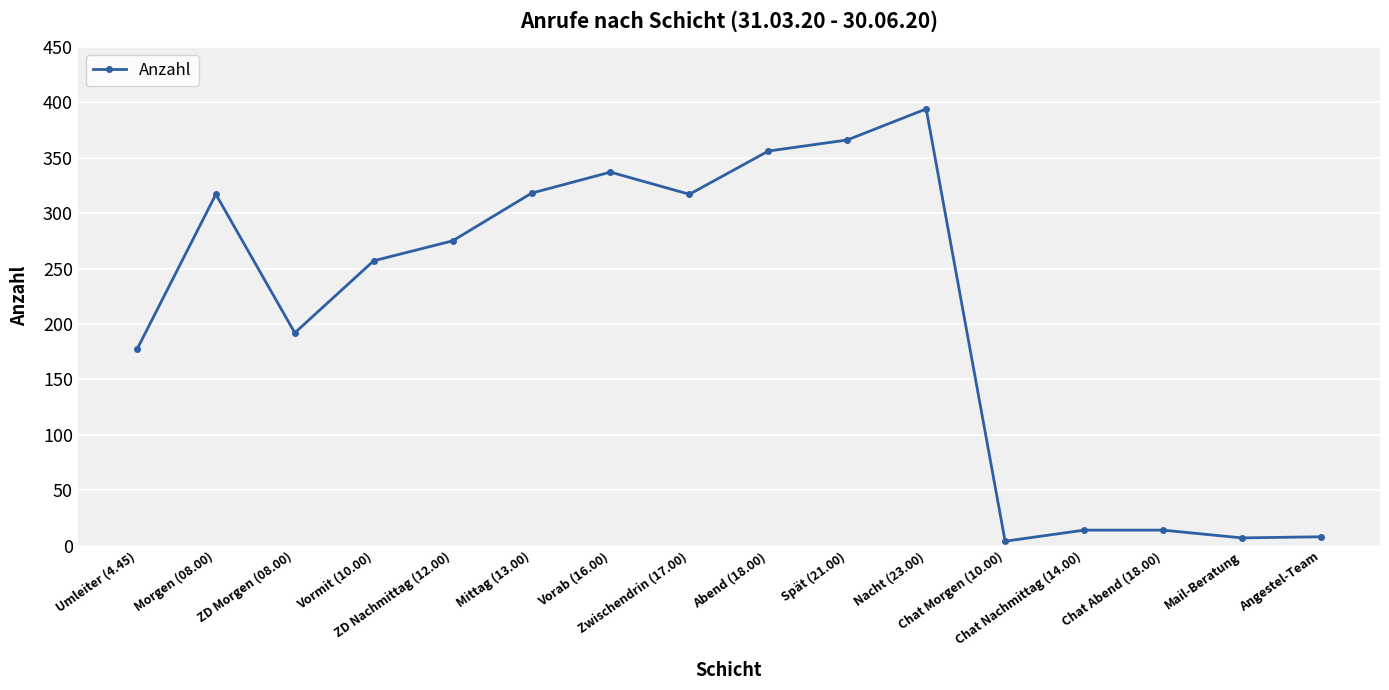

What is the label of the 14th point from the right?

ZD Morgen (08.00)